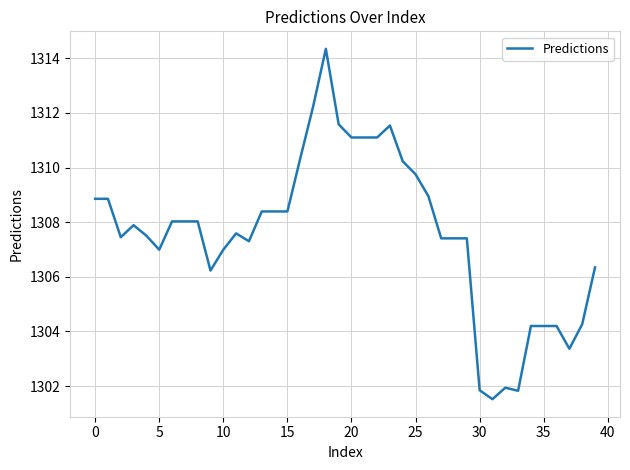

What is the greatest value displayed?

1314.3